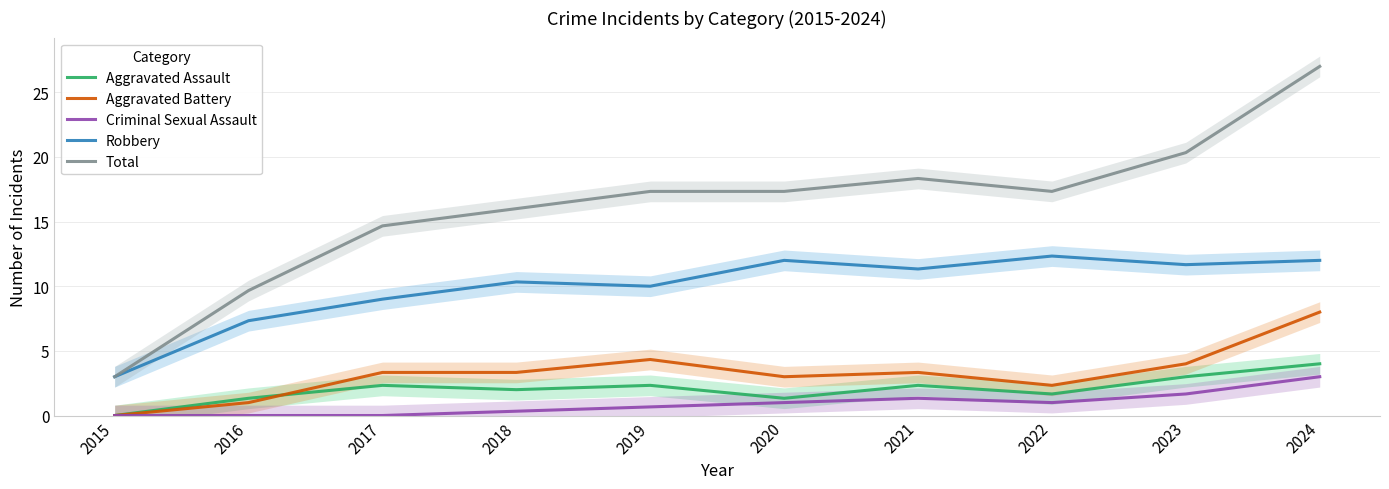

True or false: Robbery and Total intersect in this chart.

False